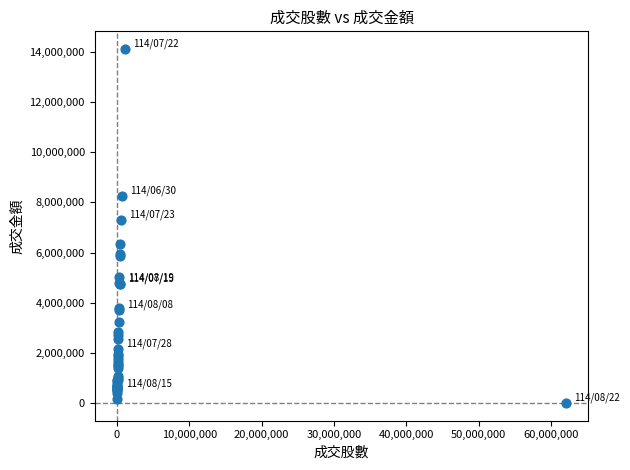

What Y value in the scatter plot is closest to 7060229?

7288305